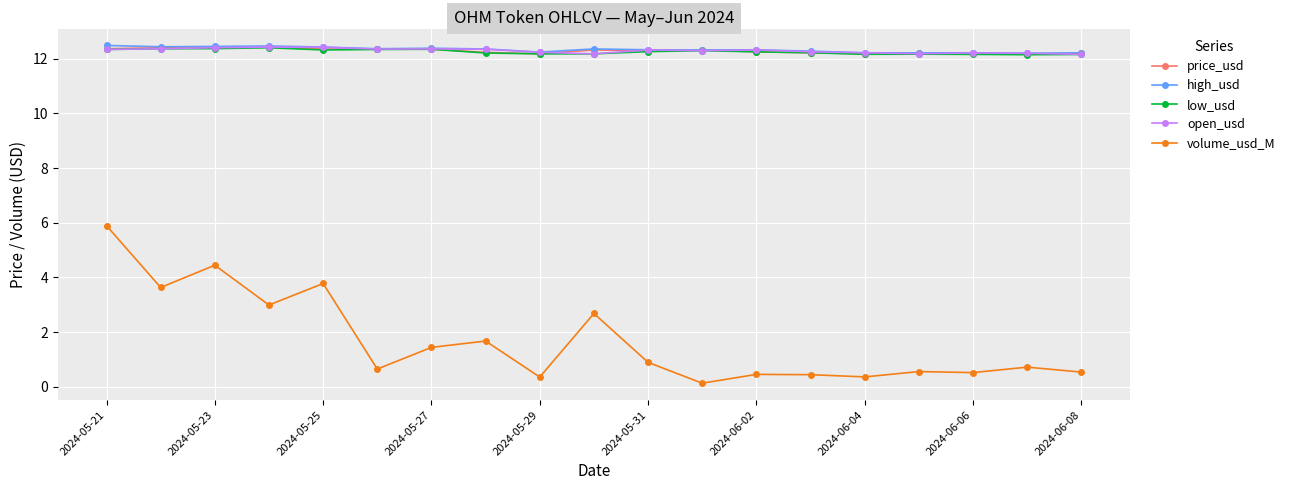

Count the high_usd values in the range 12 to 13.

19